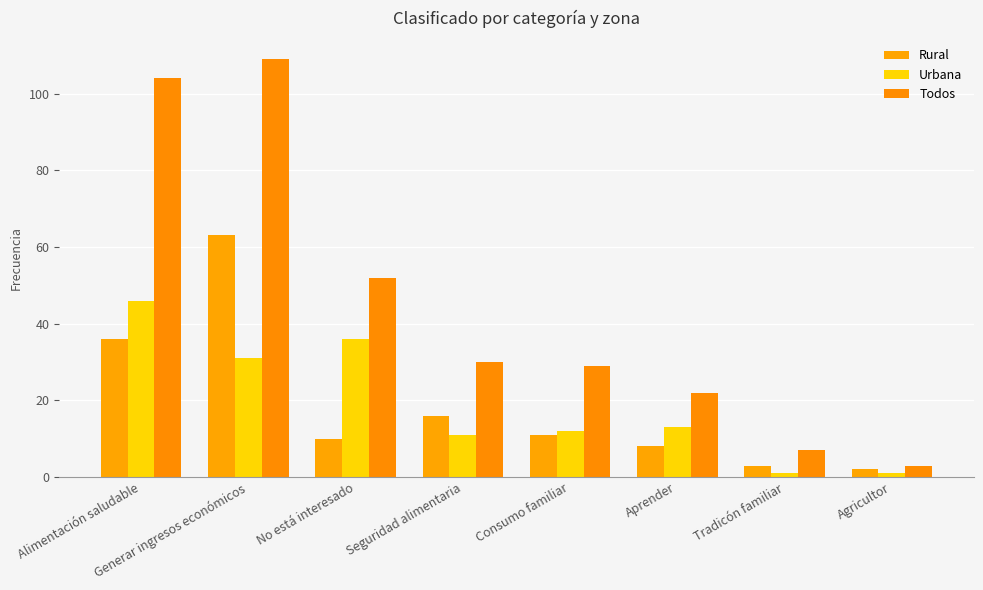

Rank the series at Seguridad alimentaria from highest to lowest value.

Todos, Rural, Urbana